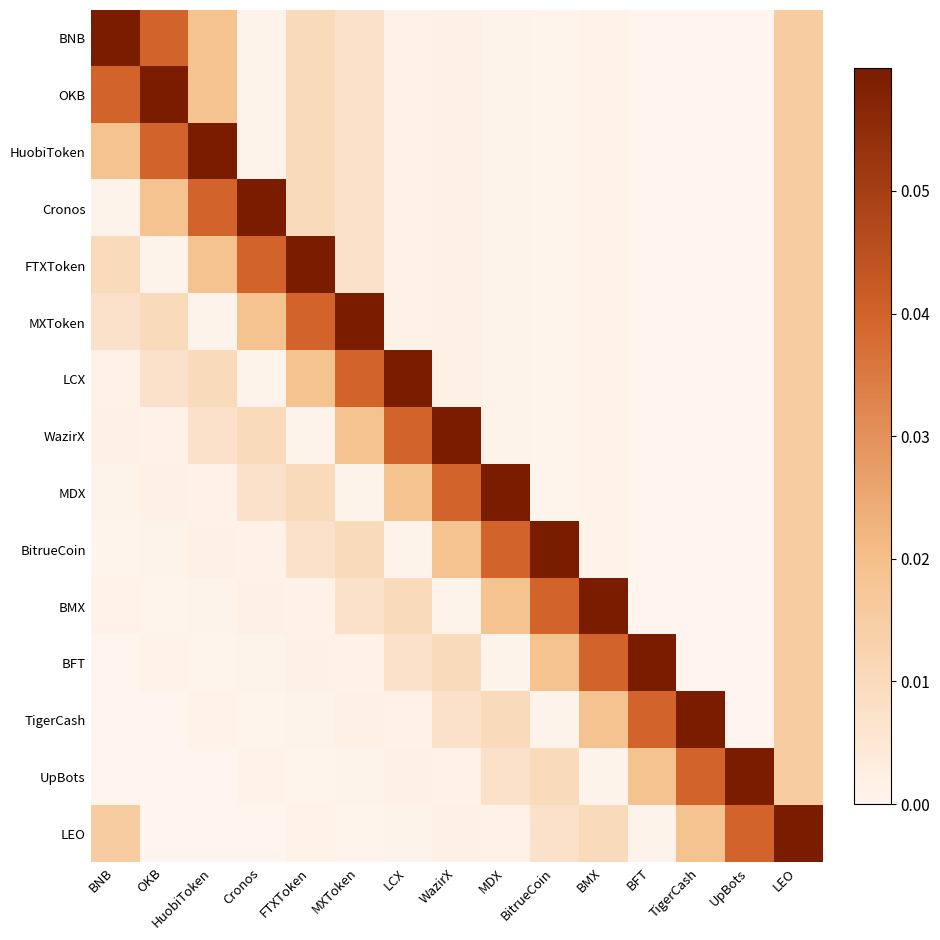

Which series has the widest spread of values?

BNB